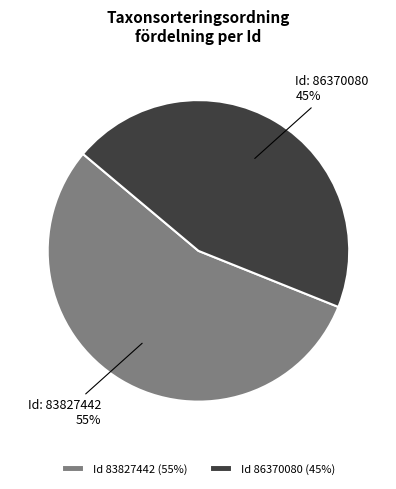

What percentage is the Id 83827442 (55%) slice, to the nearest percent?

55%